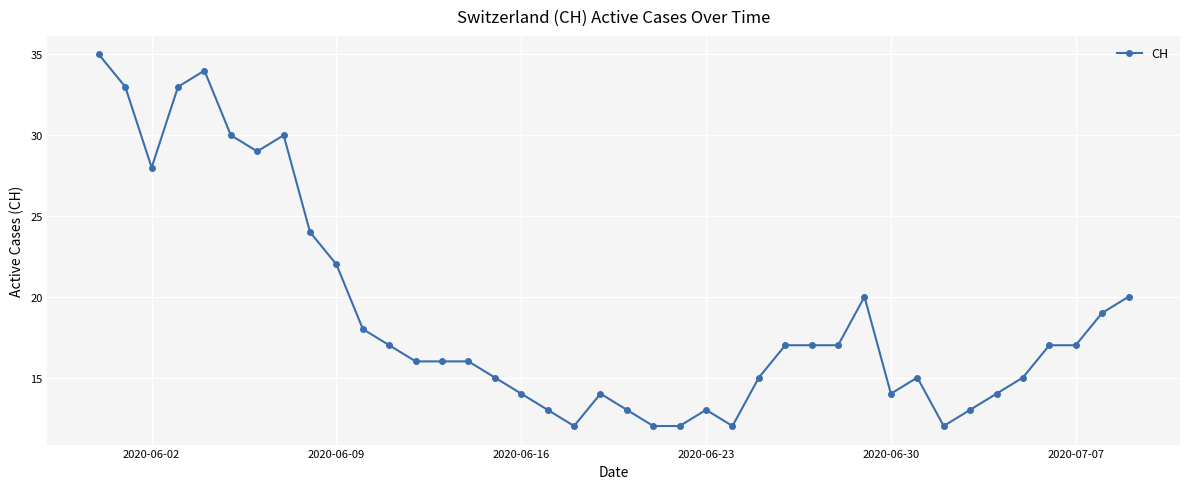

What is the value of the 1st point from the left?

35